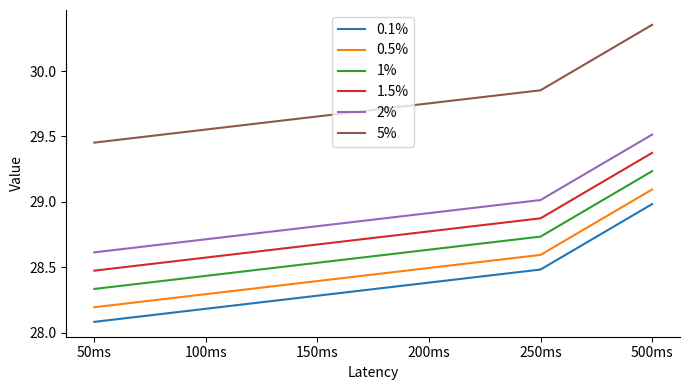

True or false: 0.1% has more than 1 points higher than both neighbors.

False